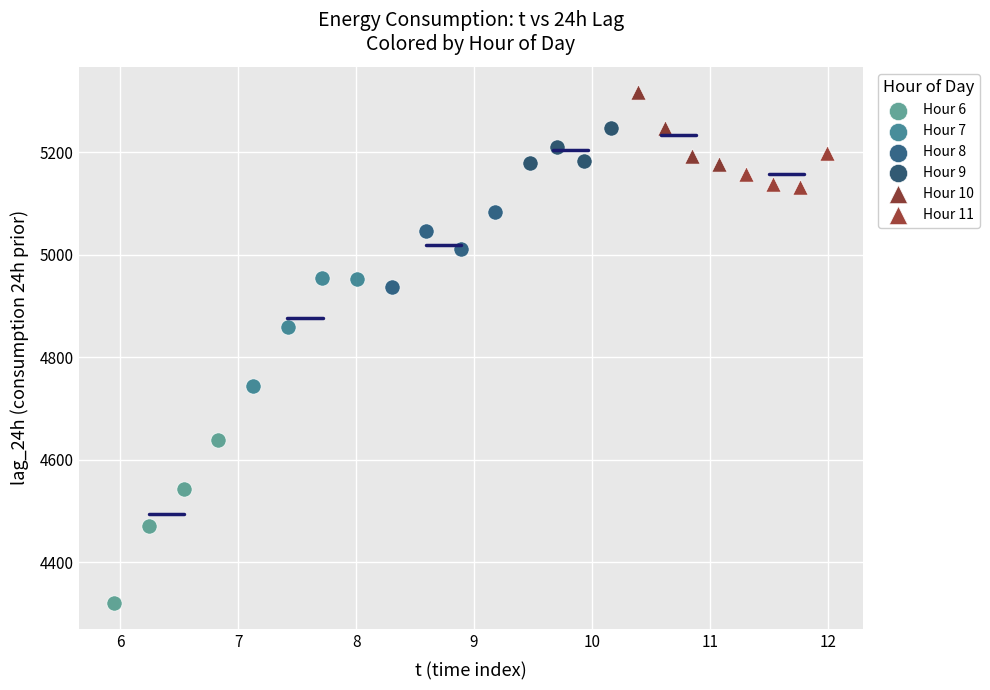

Which series contains the highest Y value?

Hour 10